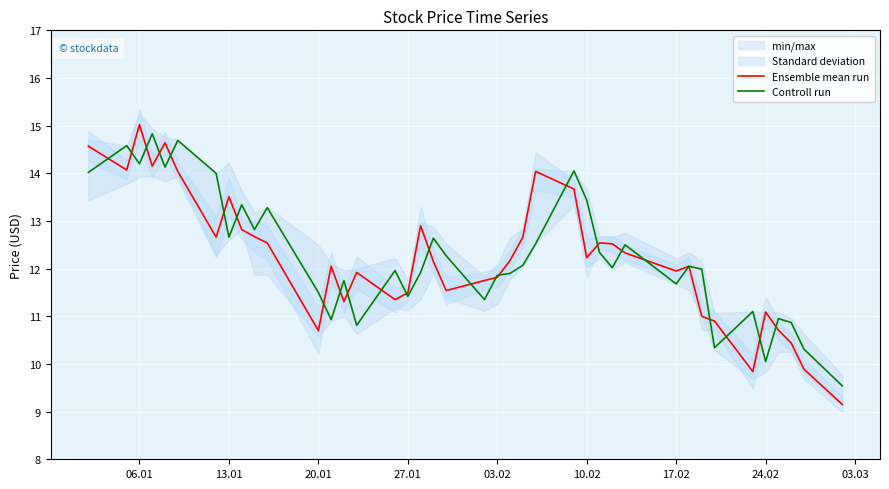

What is the greatest value displayed?

15.0